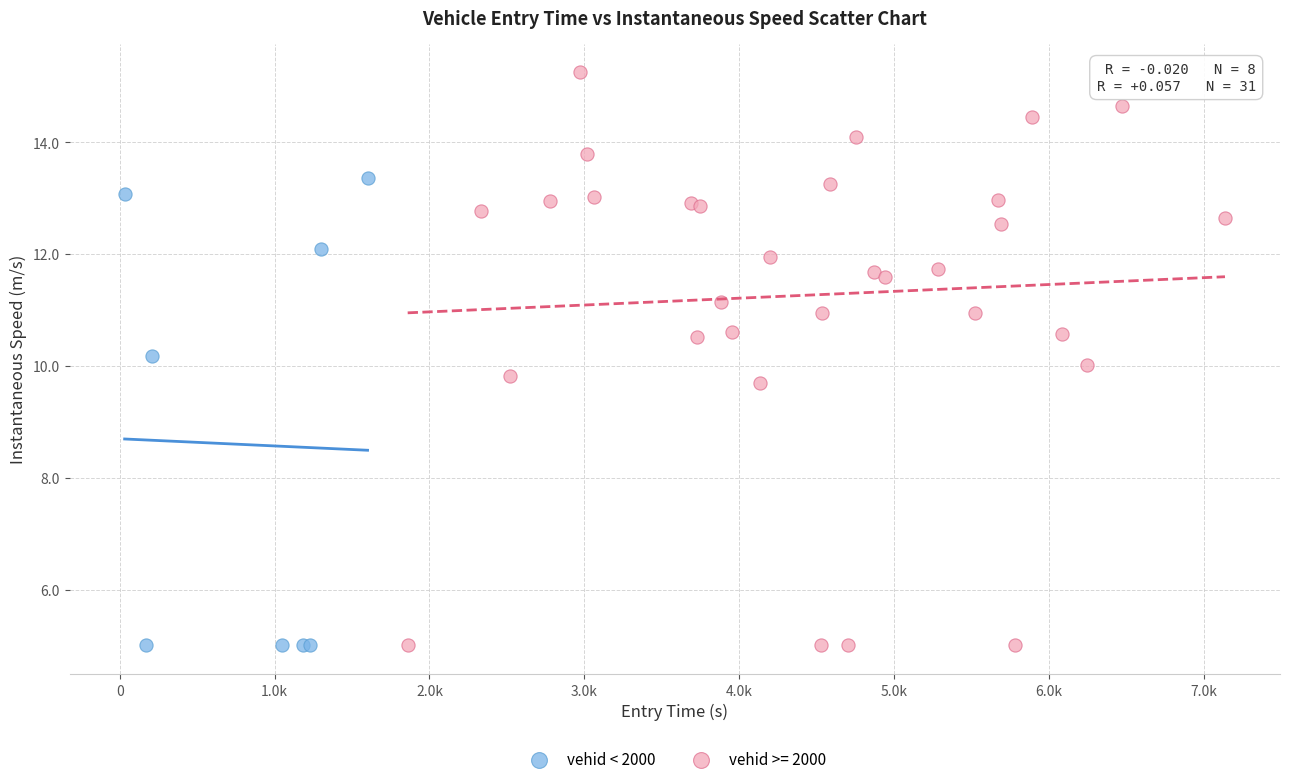

Which series has the largest Y range (max minus min)?

vehid >= 2000